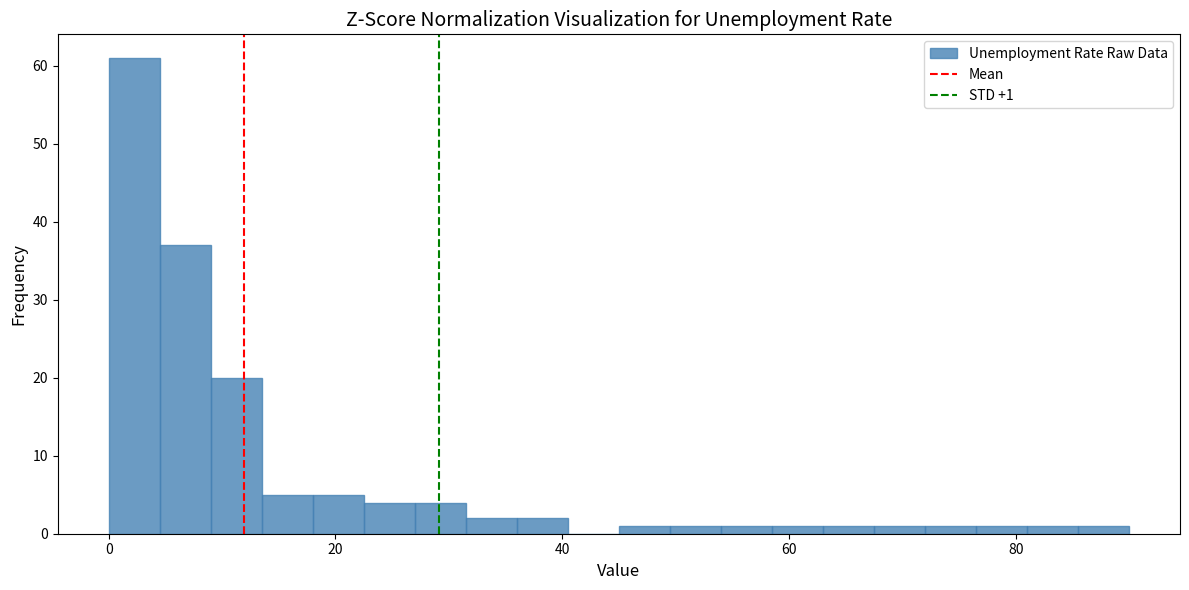

Read against the x-axis, roughly where is the centre of the tallest bar?

2